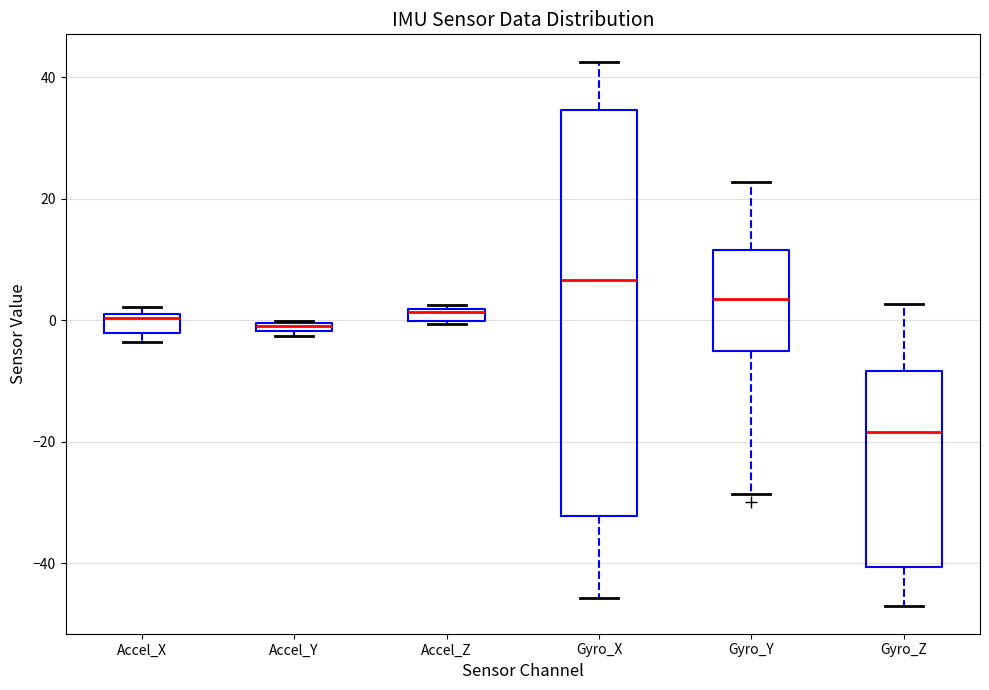

Where is the lower edge of the box for Accel_Z on the y-axis? The values are not printed on the chart, so give them approximately, as read against the axis.

0